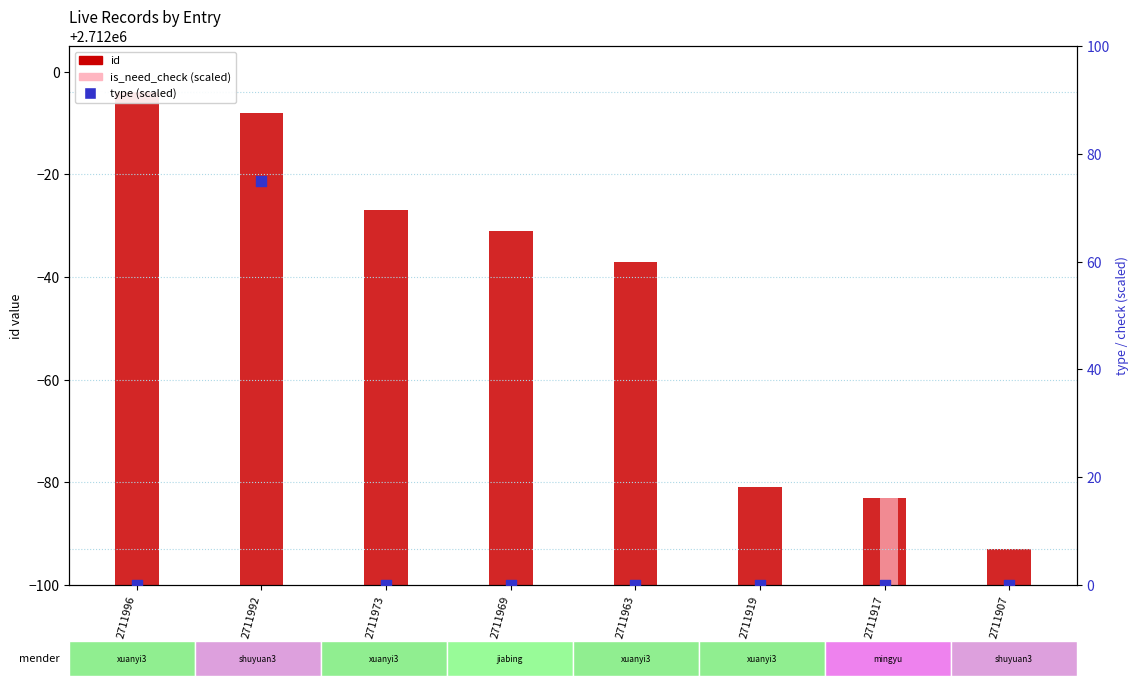

At how many categories does at least one series exceed 2318149?

8